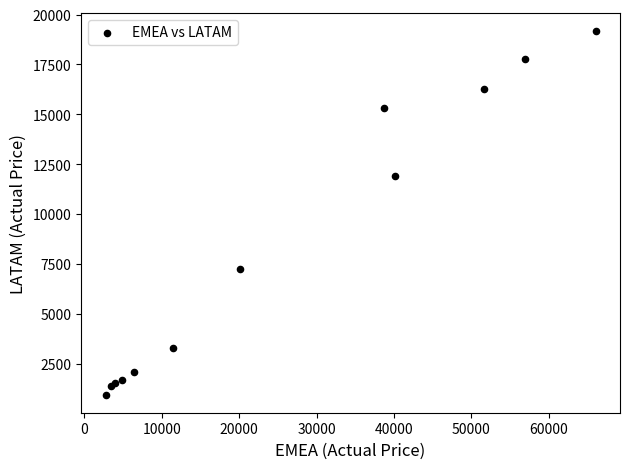

What Y value in the scatter plot is closest to 10057?

11890